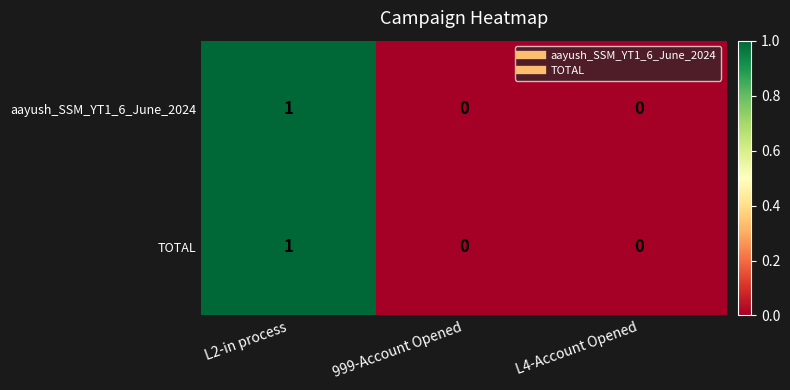

At which category does the chart reach its peak across all series?

L2-in process